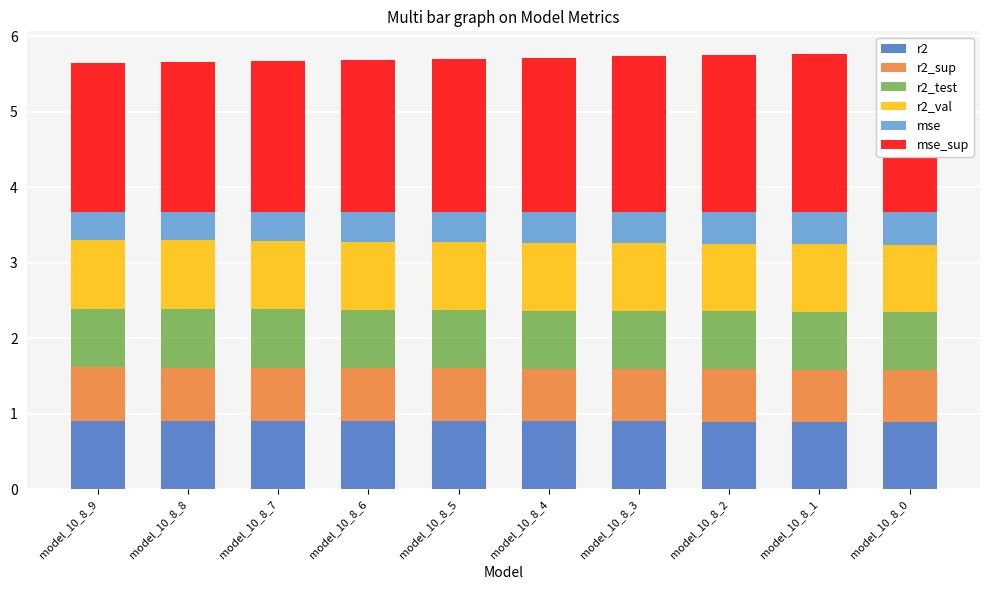

At which label does mse reach its minimum?

model_10_8_9